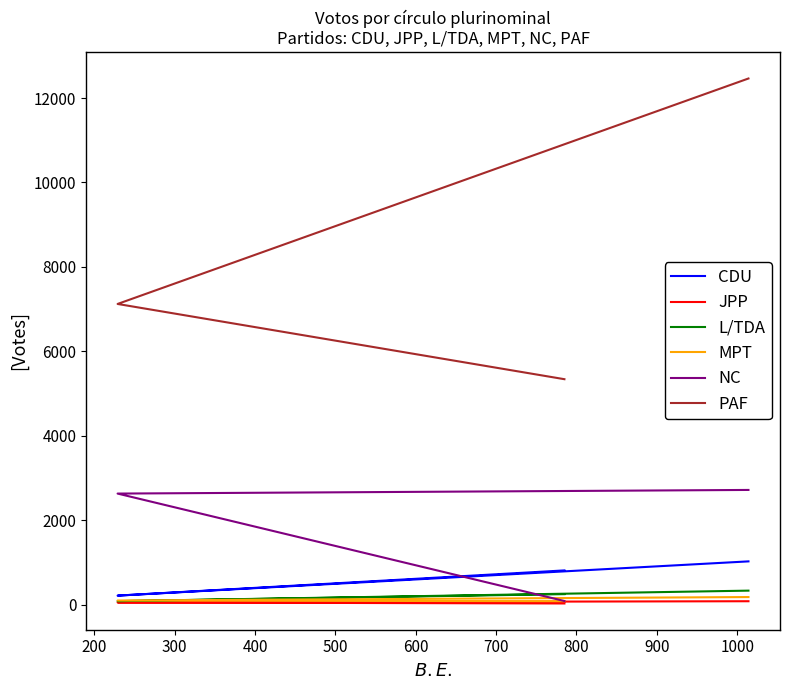

Which series has the largest range (max minus min)?

PAF